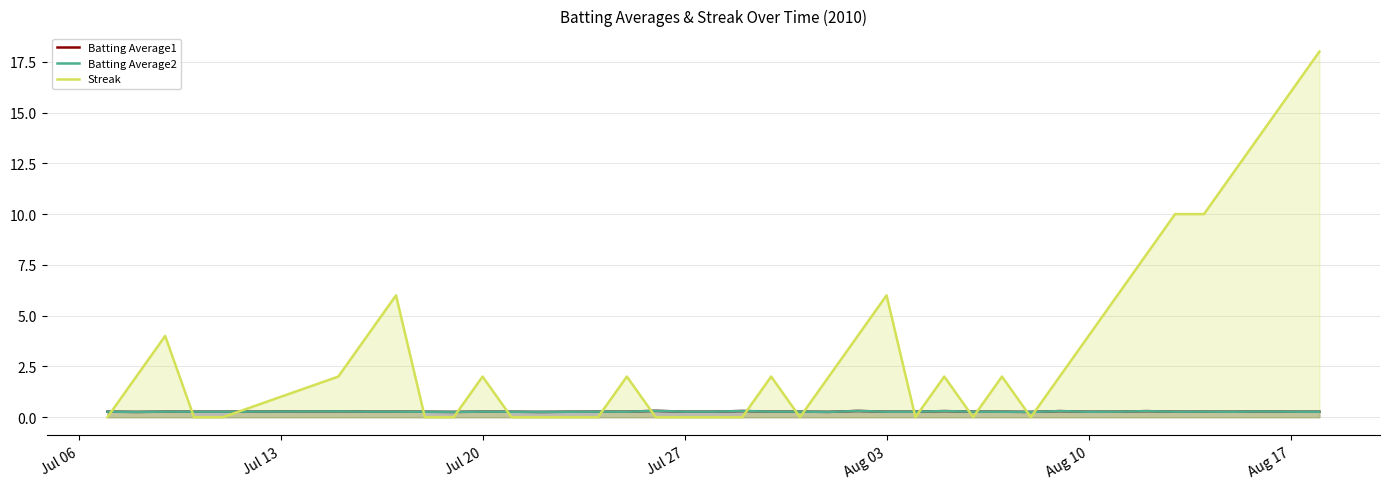

How many interior local peaks does the Streak series have?

8